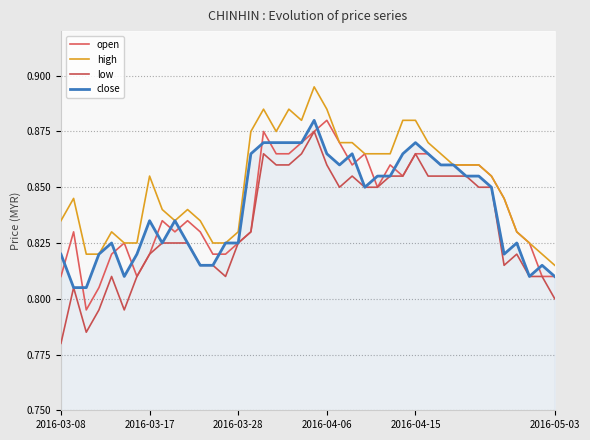

What is the average value of the low series?

0.8